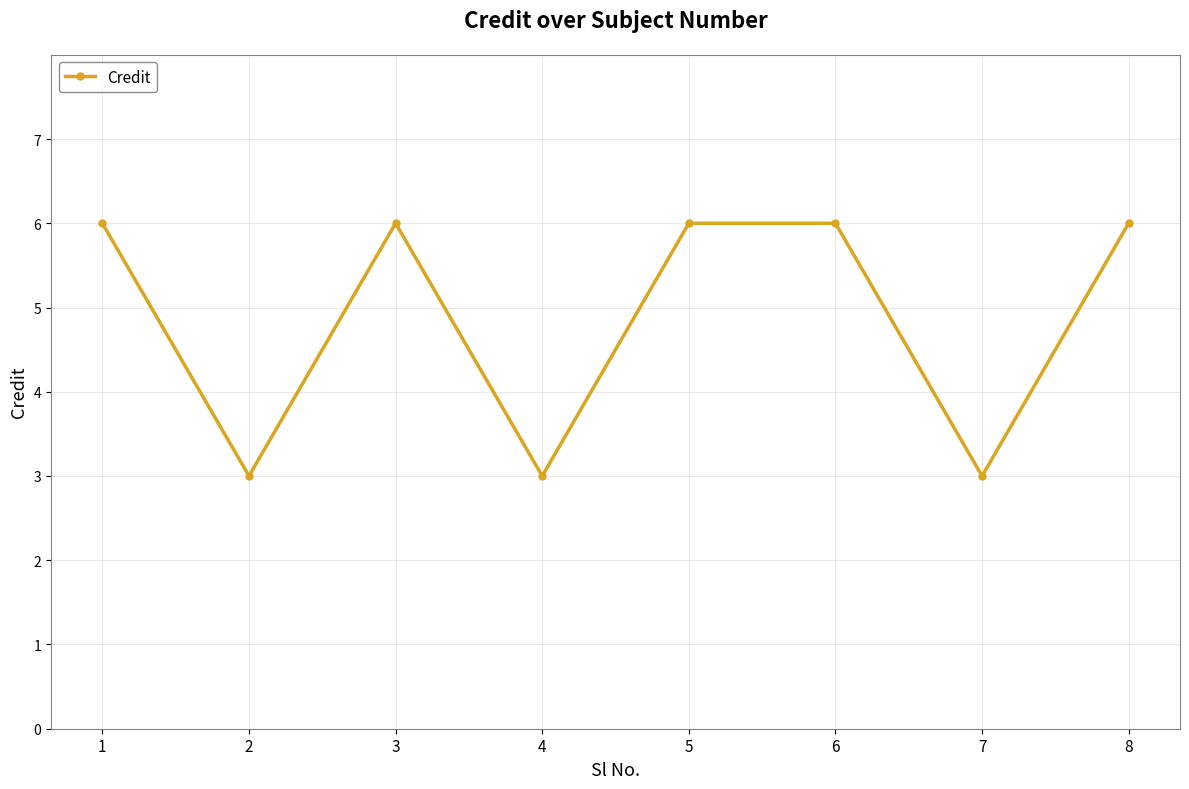

What is the ratio of the value at 2 to the value at 3?

0.5